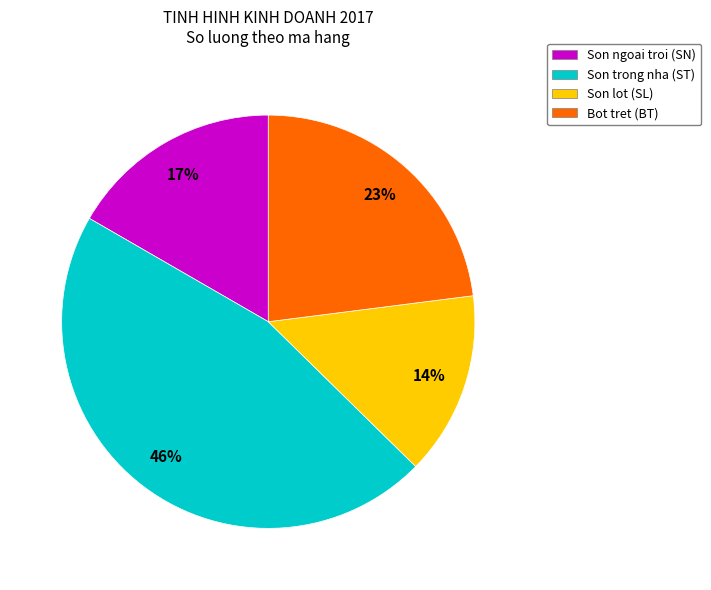

Is it true that Son ngoai troi (SN) is 3% of the pie?

False